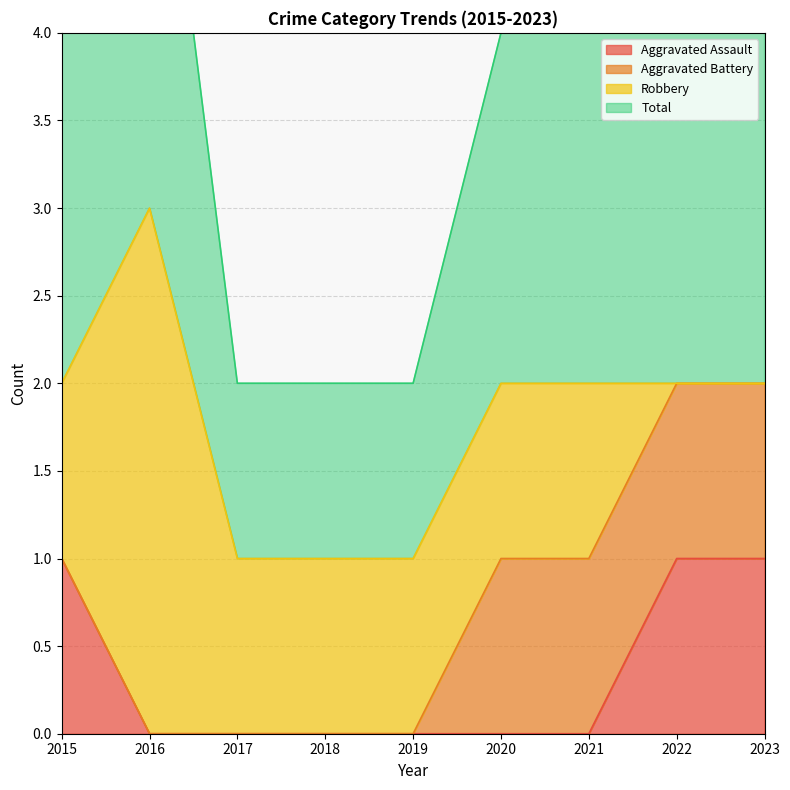

At which label does Aggravated Assault reach its peak?

2015